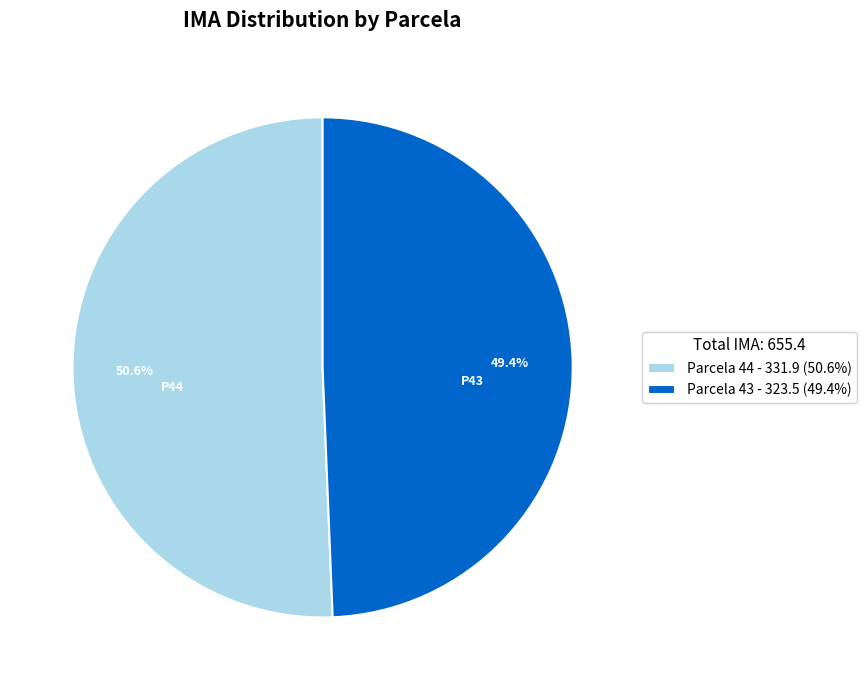

Which category has the biggest portion of the pie?

Parcela 44 - 331.9 (50.6%)